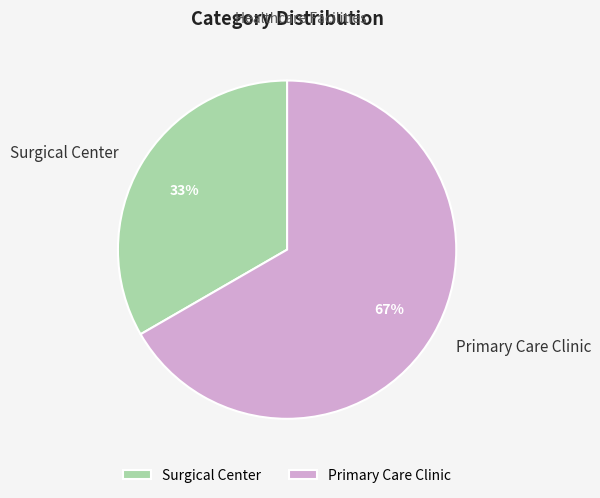

How many segments does this pie chart have?

2